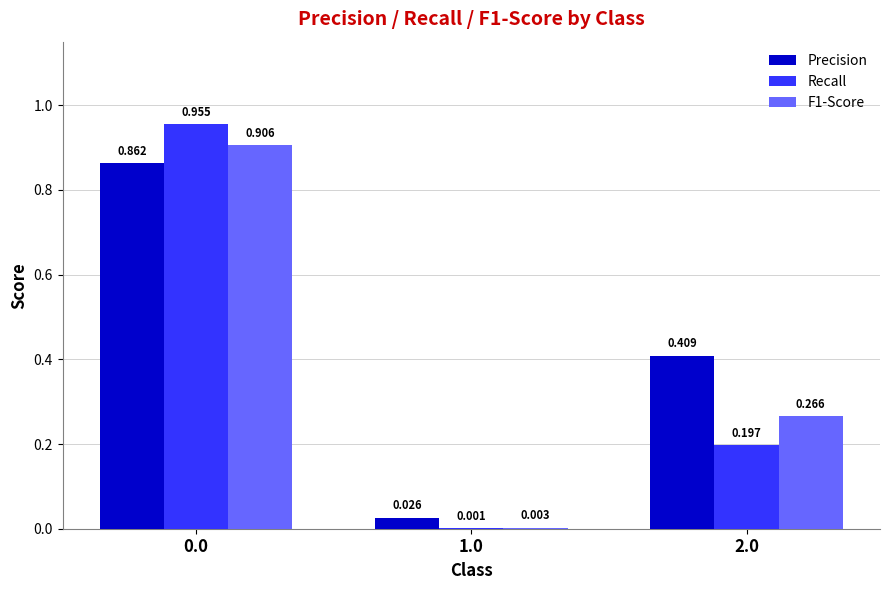

Is the value of Recall at 0.0 greater than the value of F1-Score at 0.0?

Yes